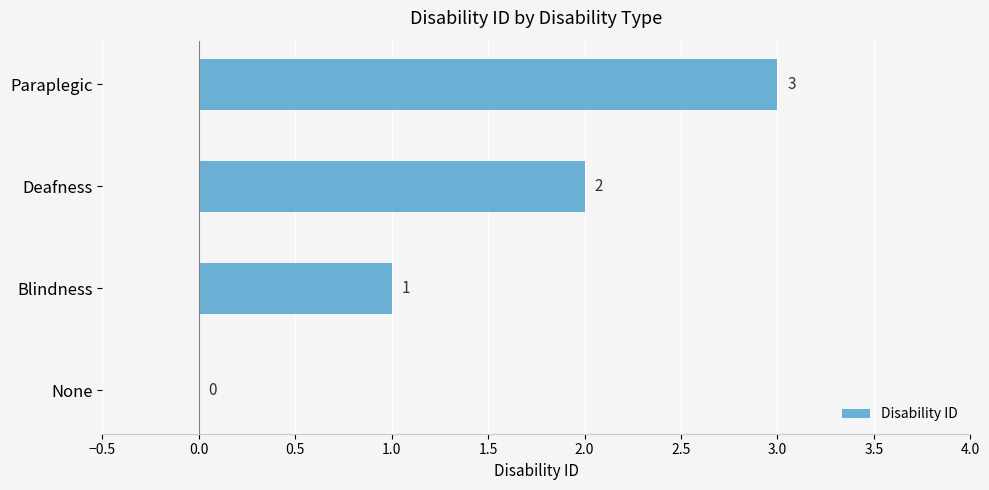

Are the bars grouped side by side (vs. stacked)?

No